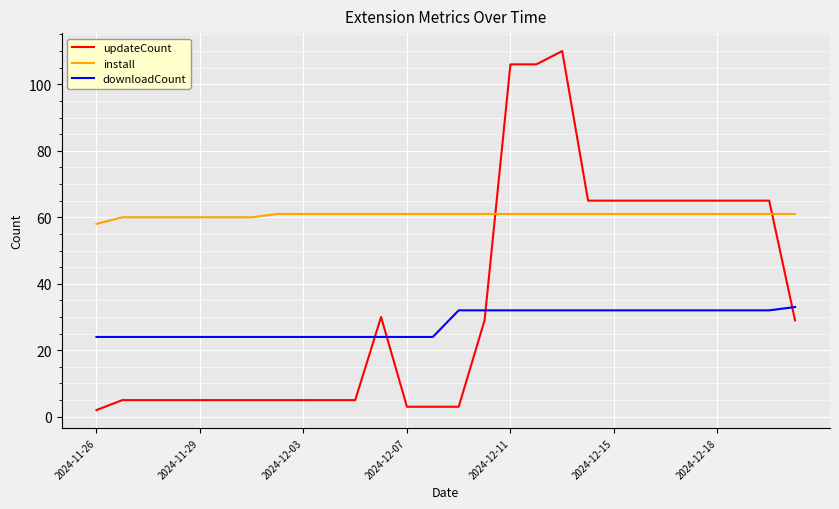

What is the greatest value displayed?

110